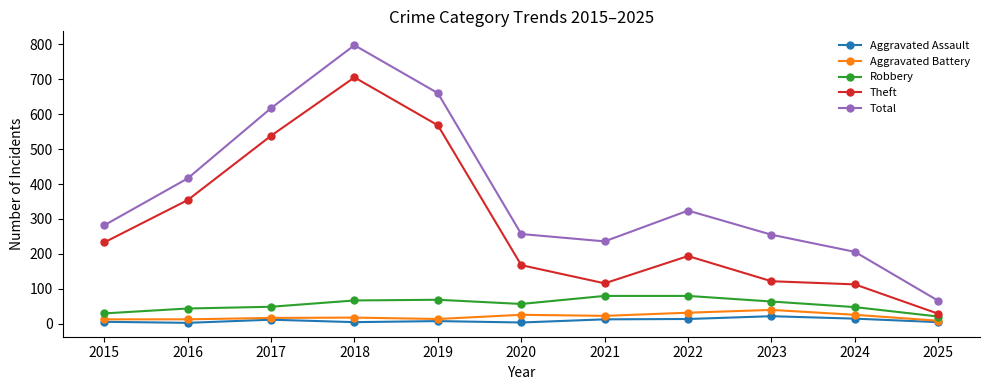

At which category is the sum across all series the highest?

2018